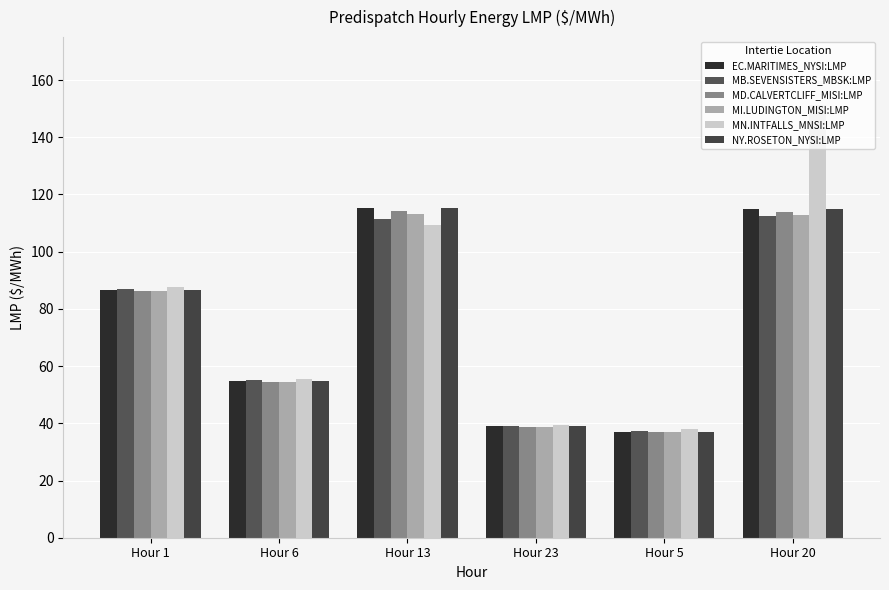

Is the value of MI.LUDINGTON_MISI:LMP at Hour 5 greater than the value of MB.SEVENSISTERS_MBSK:LMP at Hour 1?

No